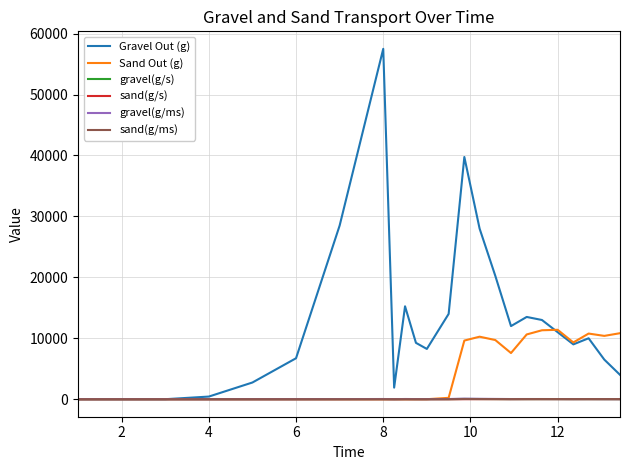

What is the maximum value for Sand Out (g)?

11391.0